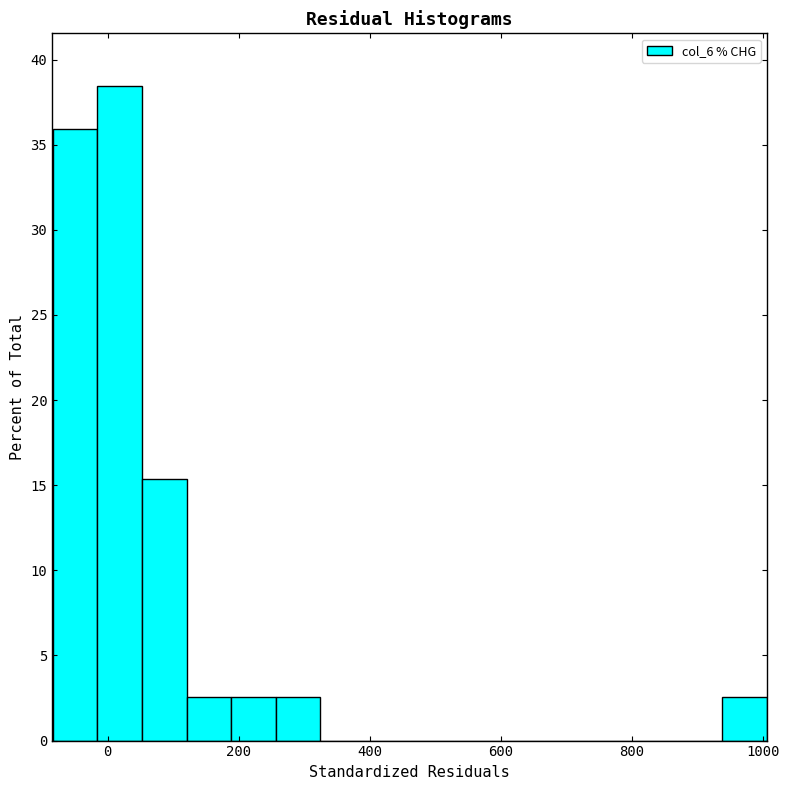

Read against the x-axis, roughly where is the centre of the tallest bar?

20